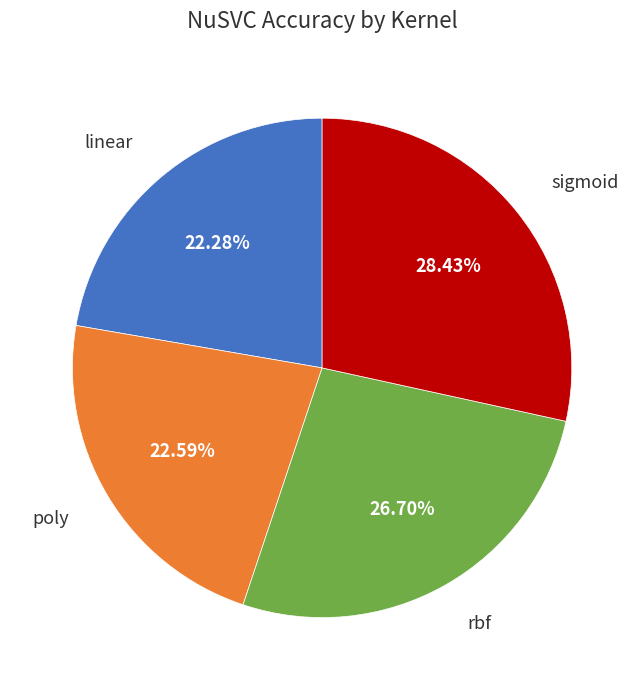

Does any single category account for the majority?

No